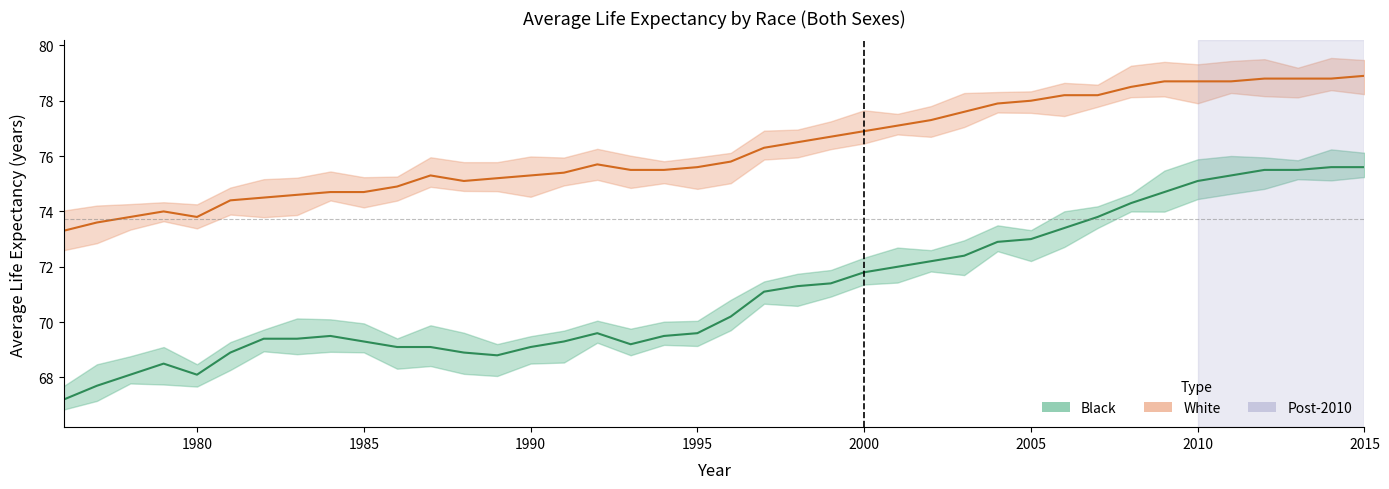

What are all the series names shown in the legend?

Black, White